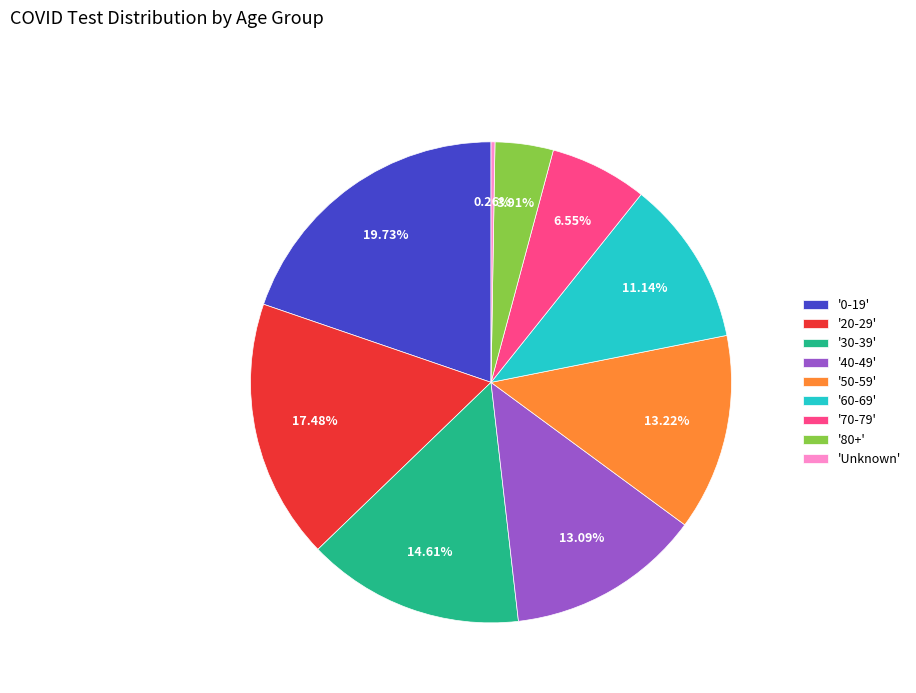

Is the sum of '60-69' and '40-49' greater than half?

No